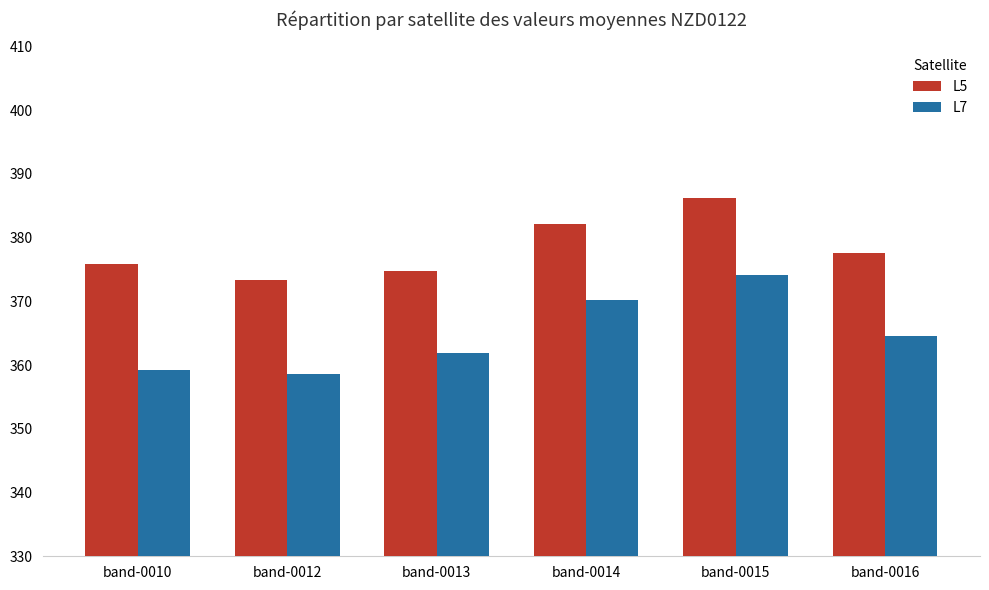

What is the difference between the highest and lowest values at band-0015?

12.0